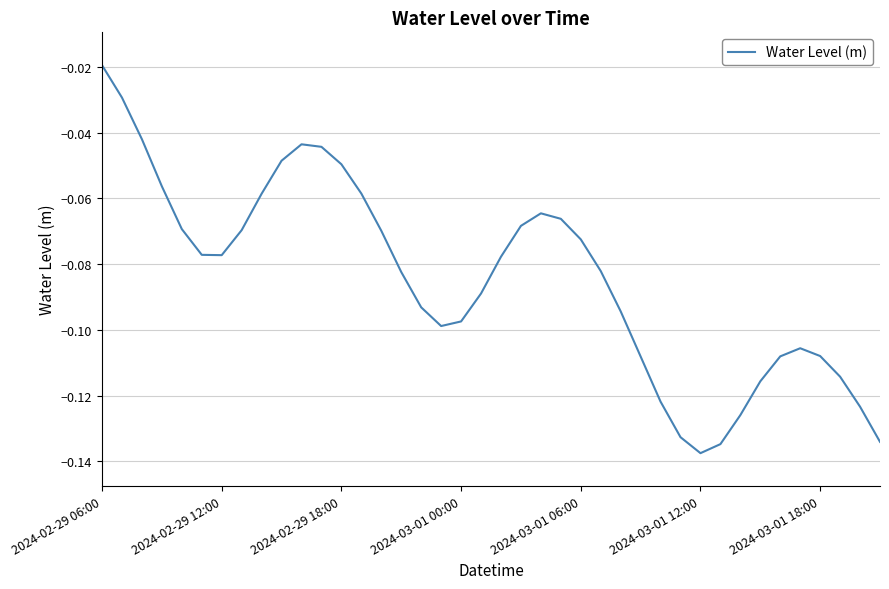

Is this an area chart (filled region under the line)?

No